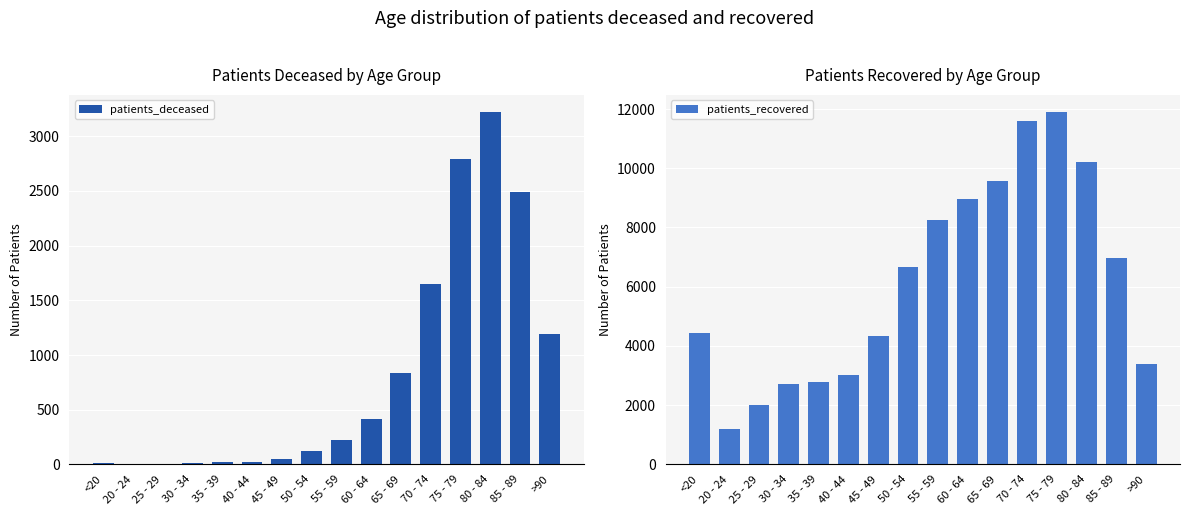

How many bars are there in each group?

2